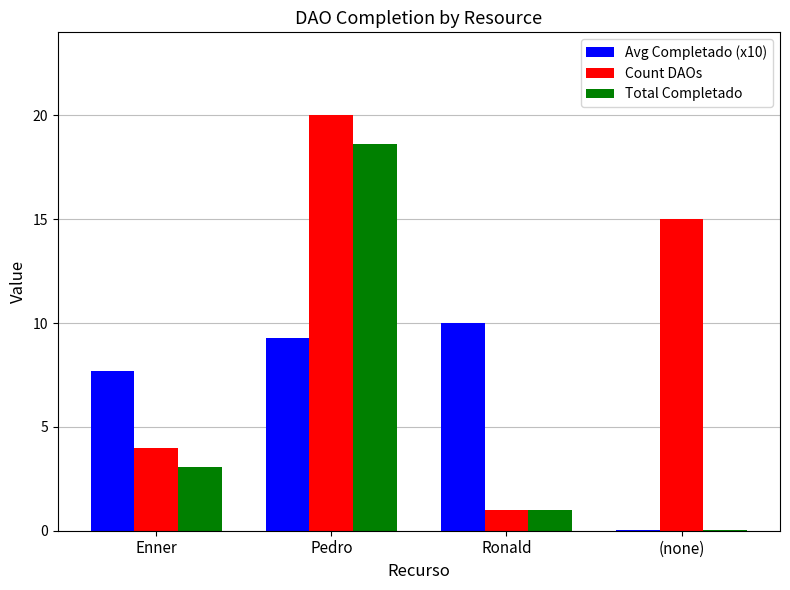

Are the bars horizontal?

No